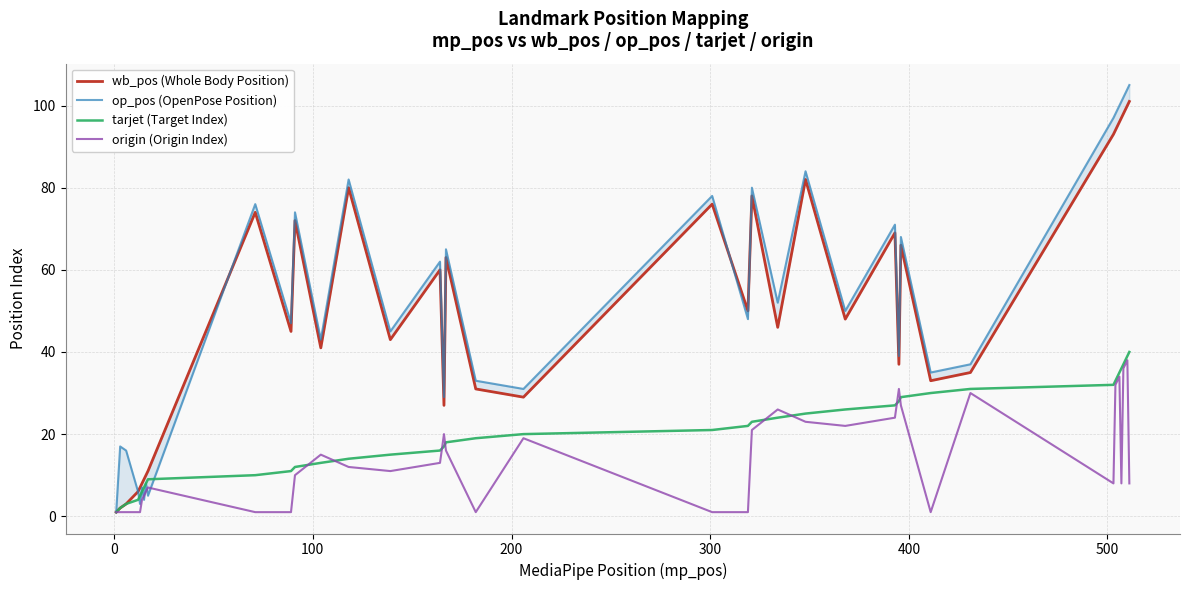

What is the highest value of the tarjet (Target Index) series?

40